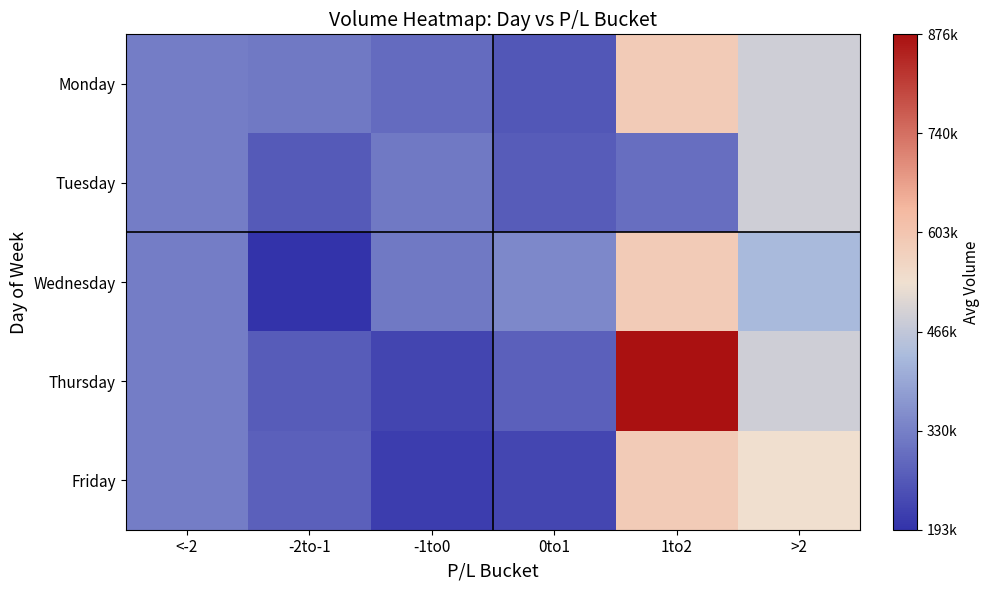

Which series changed the most between <-2 and -2to-1?

Wednesday